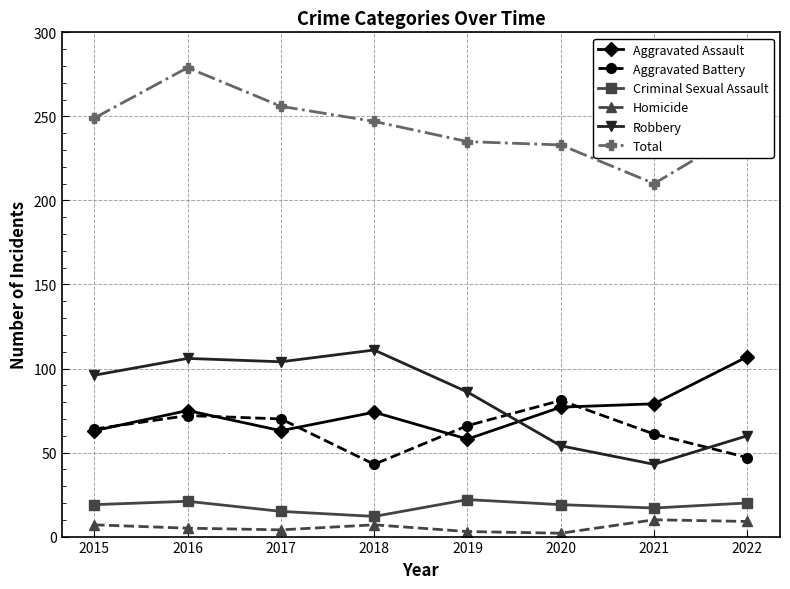

True or false: Homicide has more than 2 points higher than both neighbors.

False